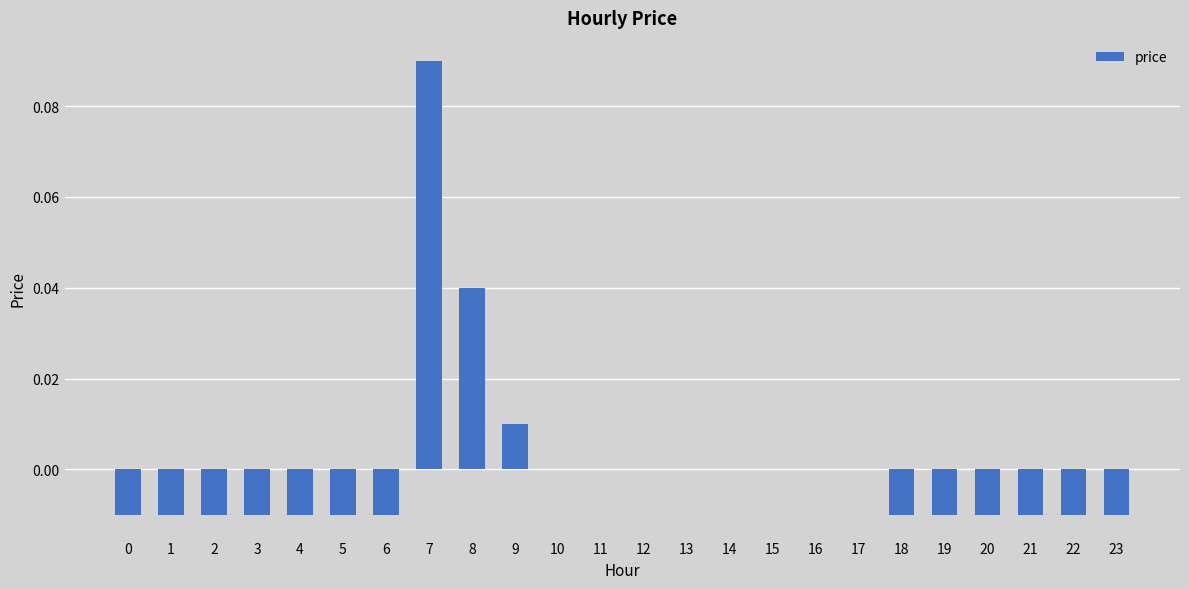

The value at 3 is -0.0. True or false?

True